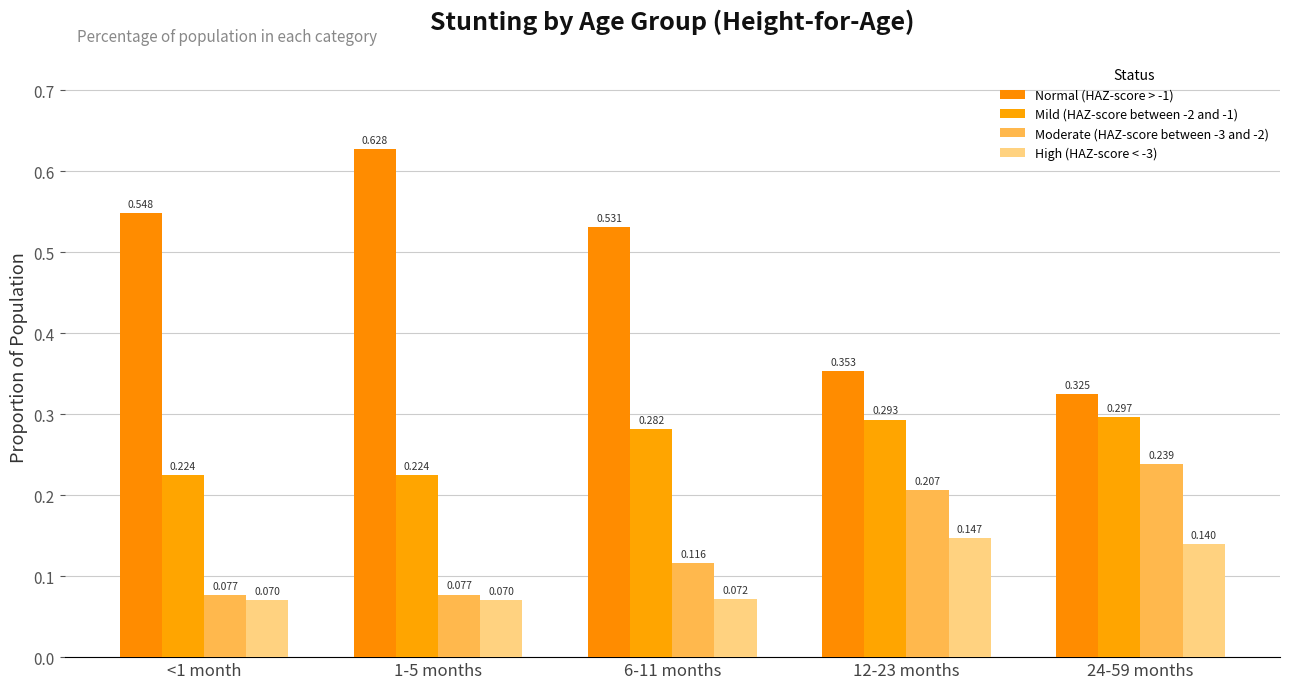

How many groups of bars are there?

5